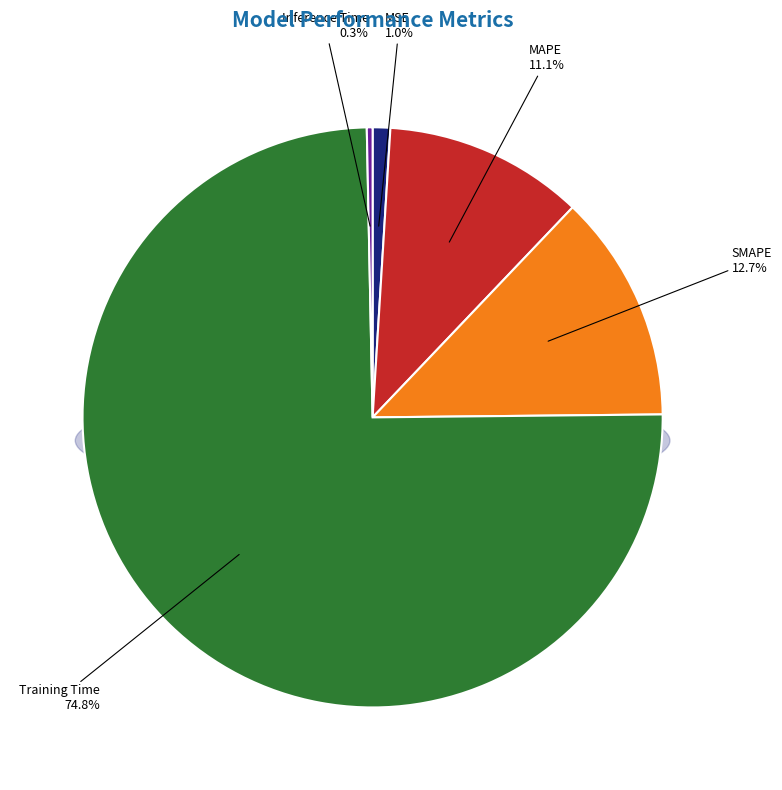

To the nearest percent, what portion does Training Time represent?

75%